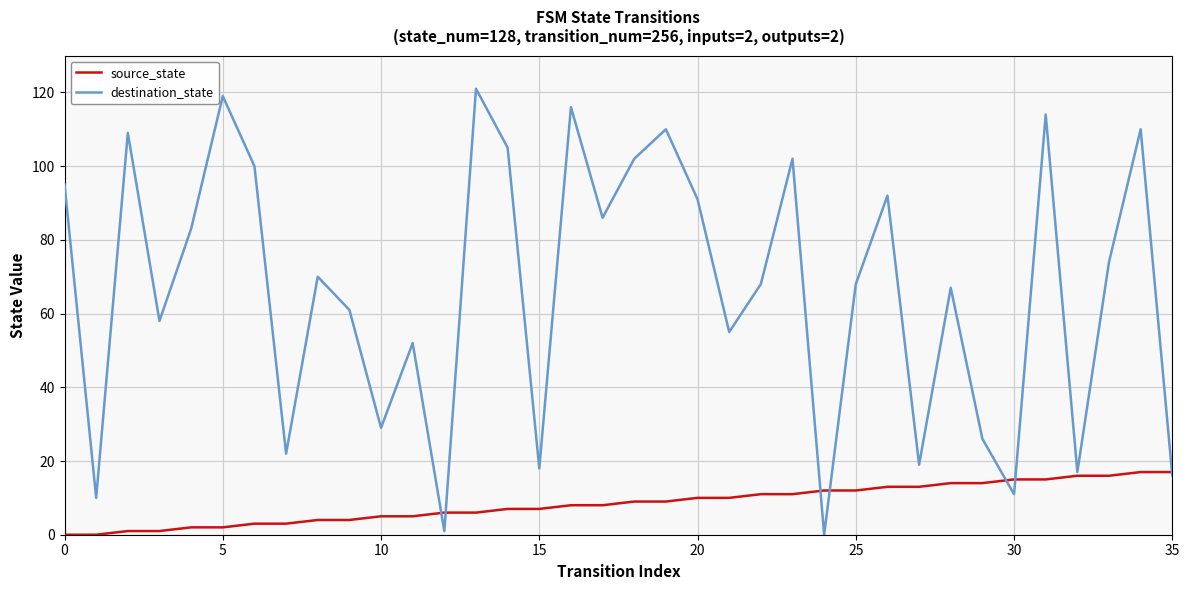

What are all the series names shown in the legend?

source_state, destination_state